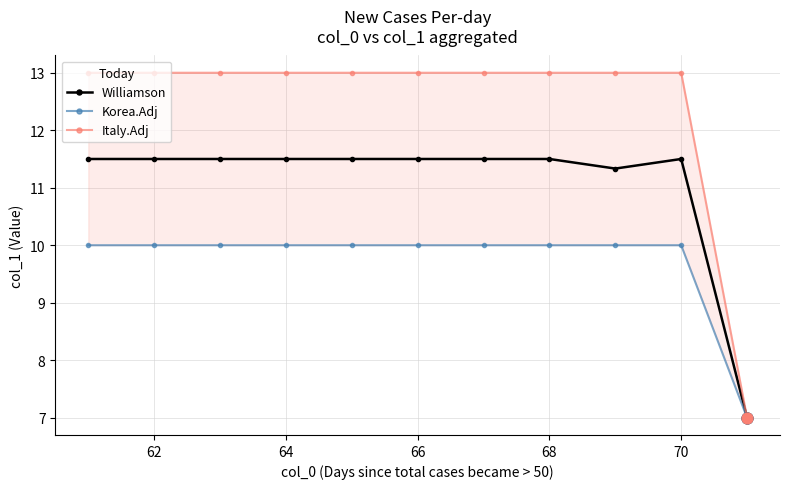

Which series has the largest total across all categories?

Italy.Adj